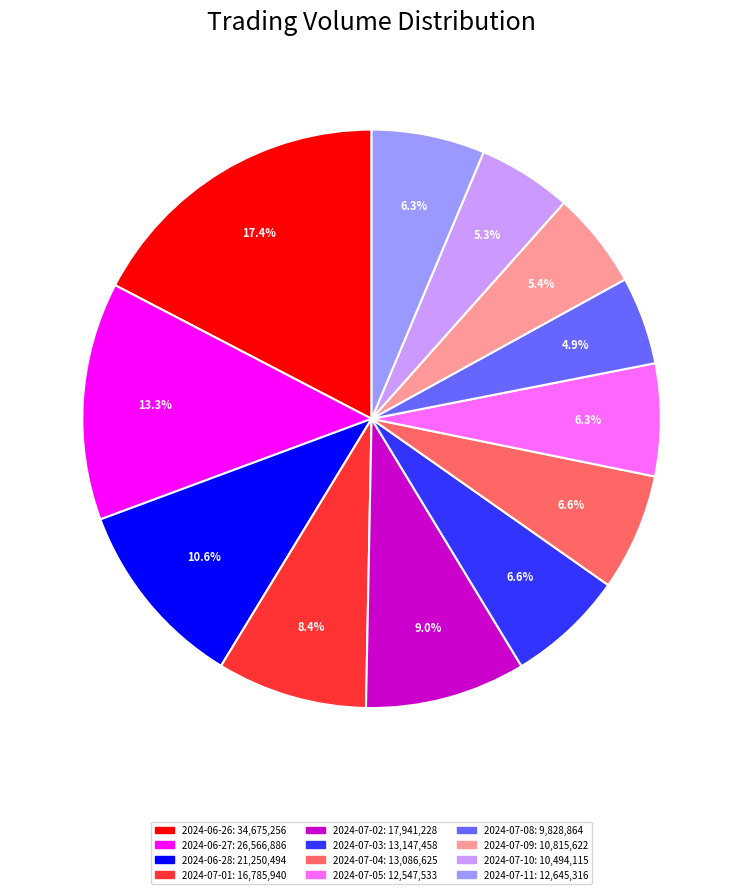

To the nearest percent, what percentage of the pie is 2024-07-01?

8%